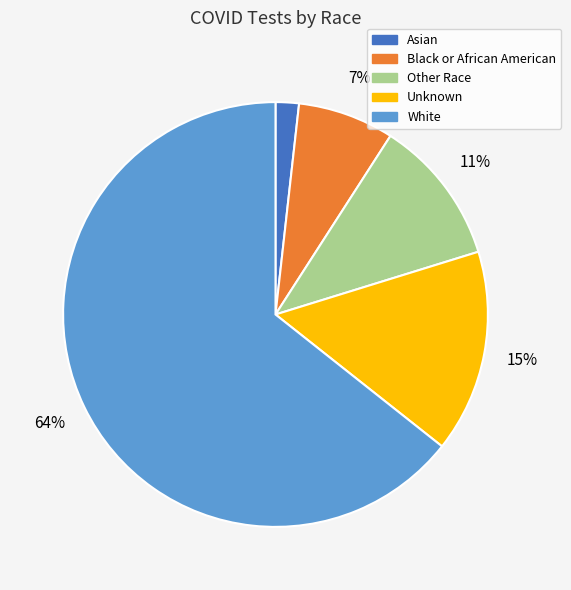

Combined, do Other Race and Asian account for over 50%?

No